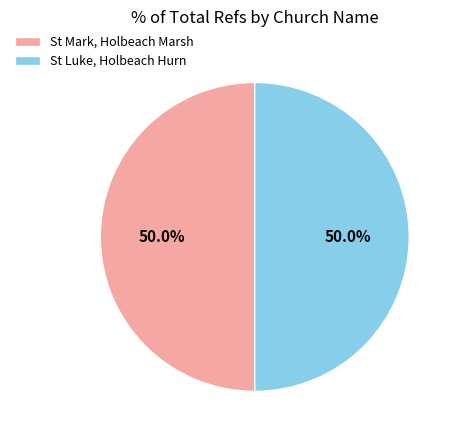

What is the ratio of the value at St Mark, Holbeach Marsh to the value at St Luke, Holbeach Hurn?

1.0